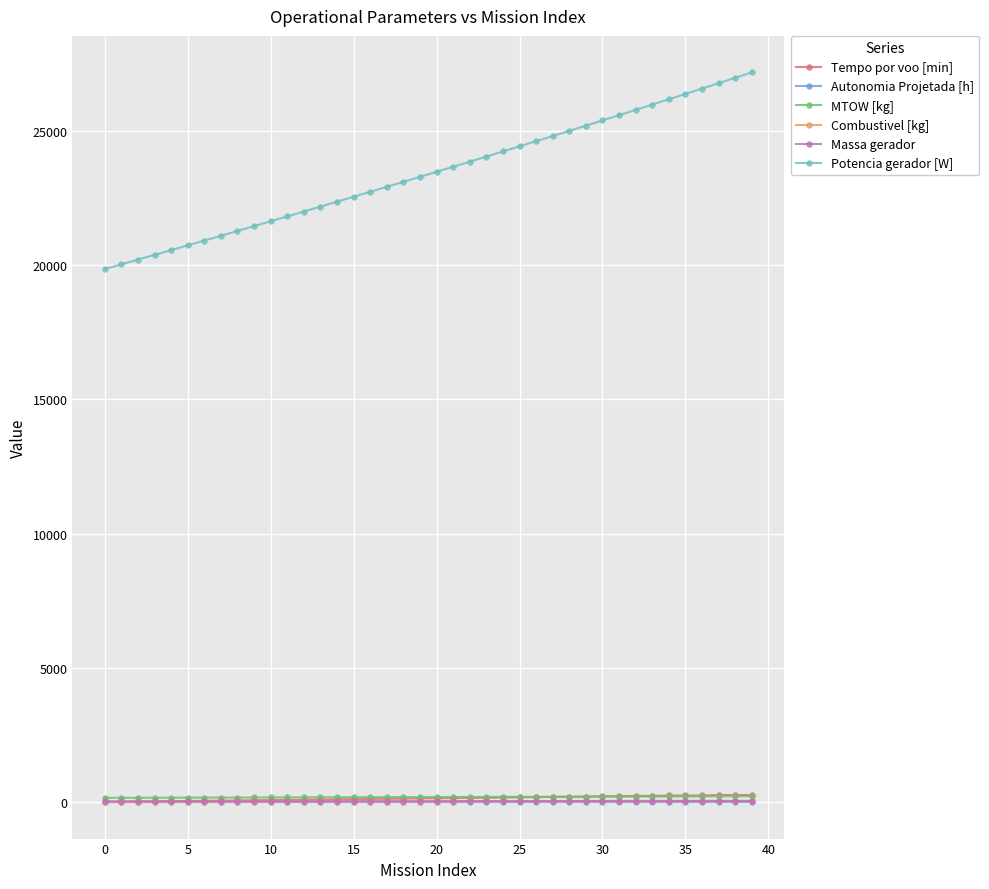

How many lines are shown in the chart?

6